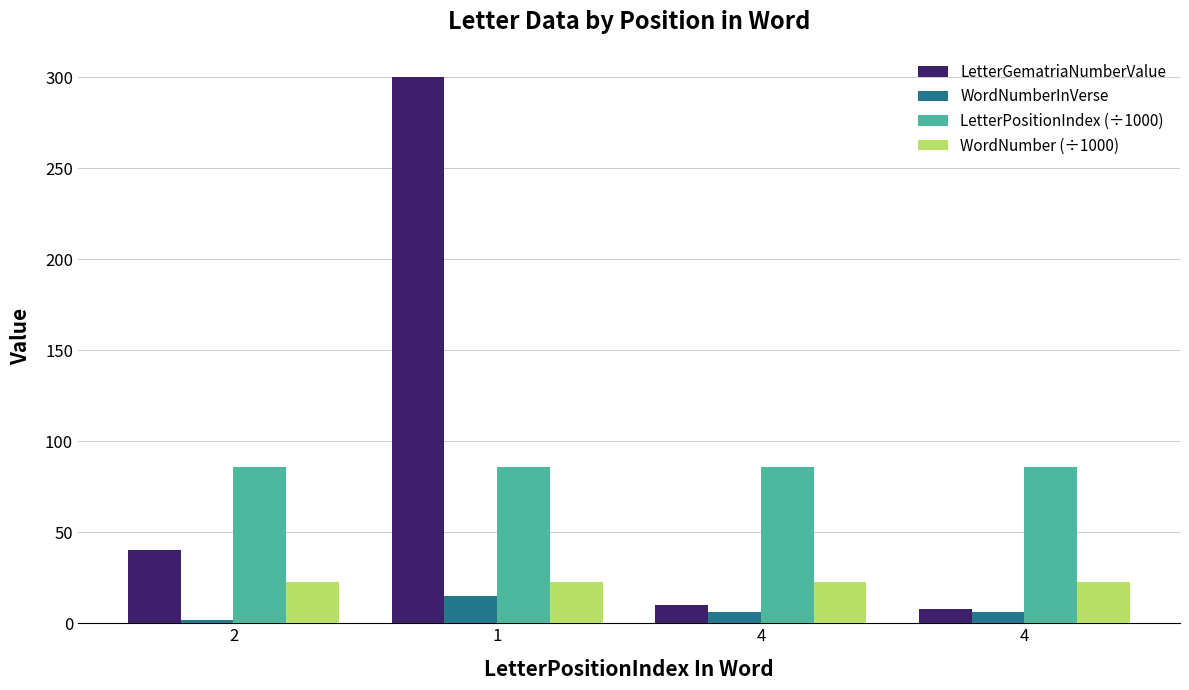

Are the bars grouped side by side (vs. stacked)?

Yes